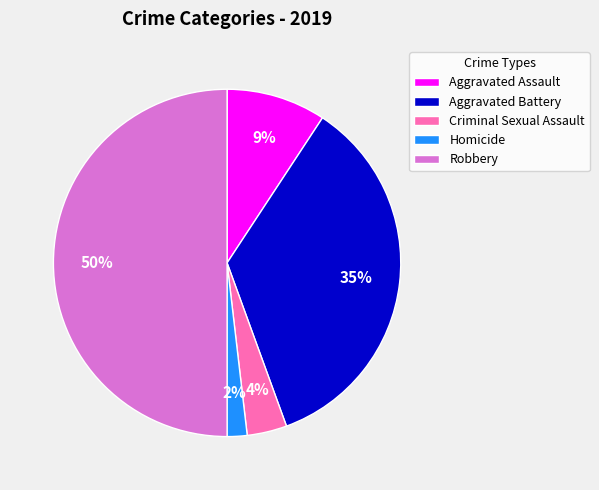

Rank the categories by value from lowest to highest.

Homicide, Criminal Sexual Assault, Aggravated Assault, Aggravated Battery, Robbery